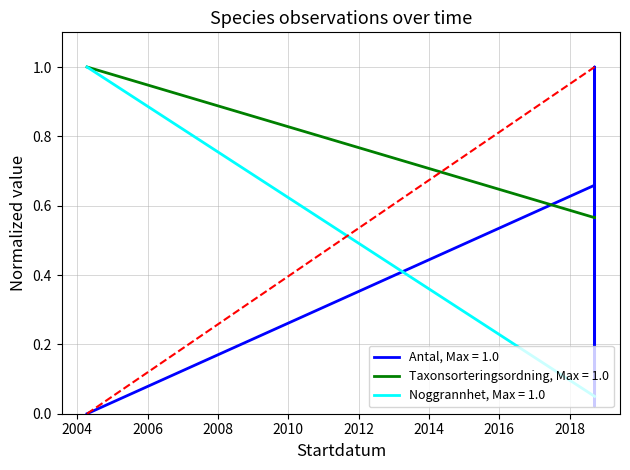

The value of Noggrannhet at 2004-04-11 is 1.7. True or false?

False